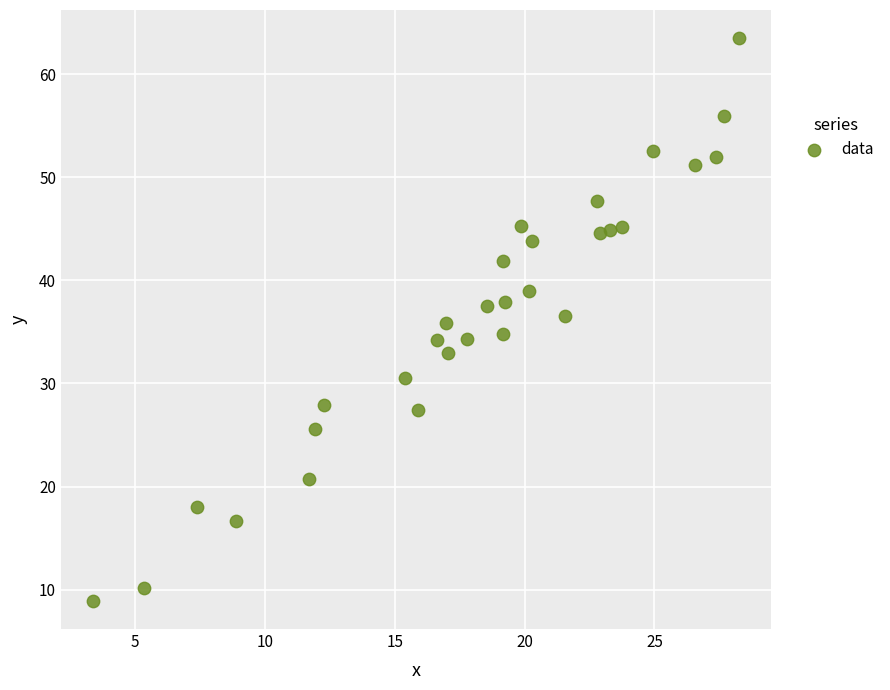

What is the range of X values (max minus min)?

24.8